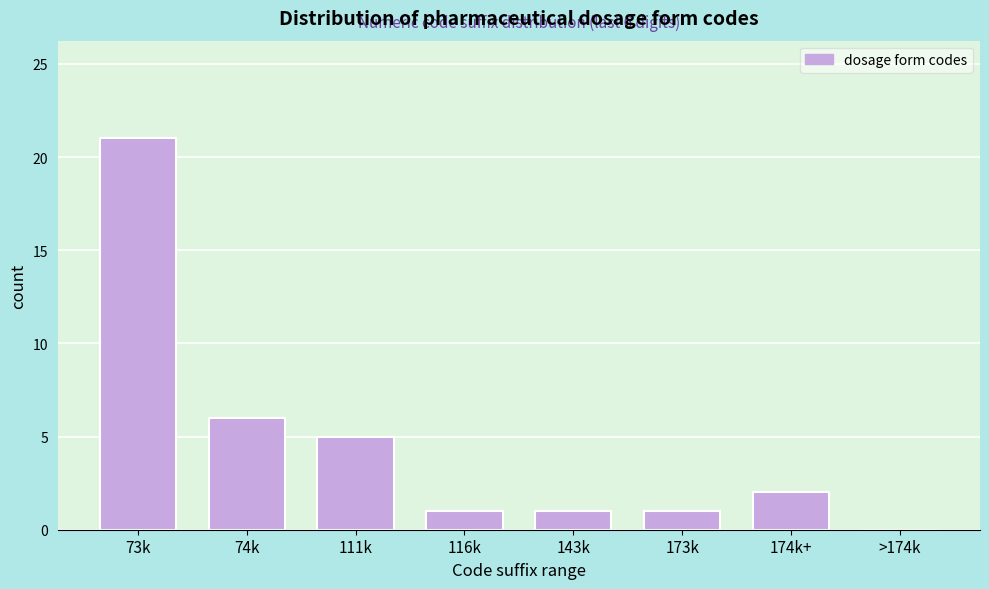

Reading left to right, what are all the values shown in this chart?

73k=21	74k=6	111k=5	116k=1	143k=1	173k=1	174k+=2	>174k=0